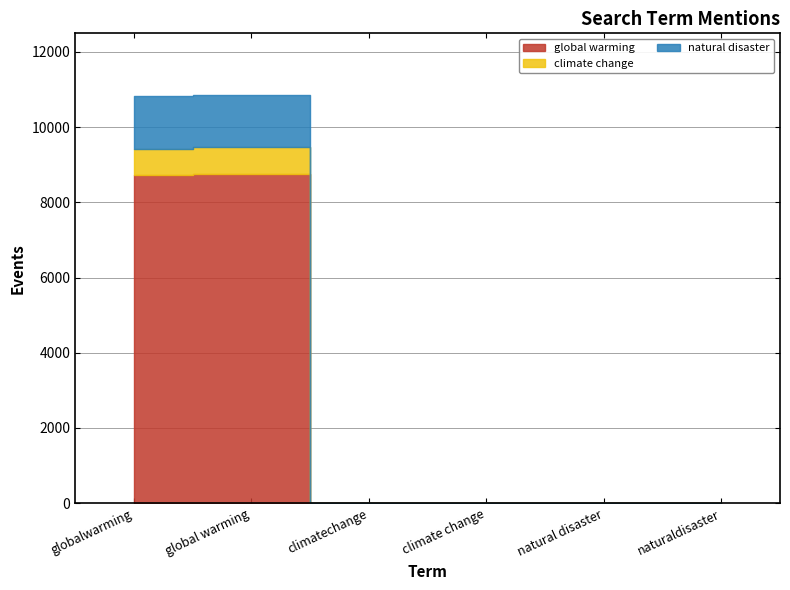

What is the difference between the maximum and second lowest values in the climate change series?

723